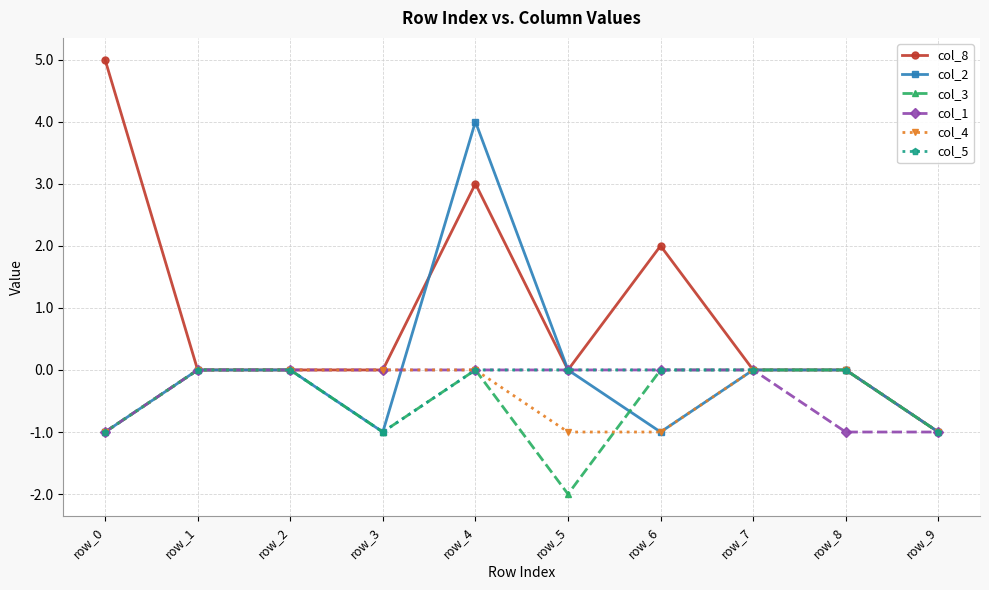

Is it true that col_4 equals 0 at row_5?

False